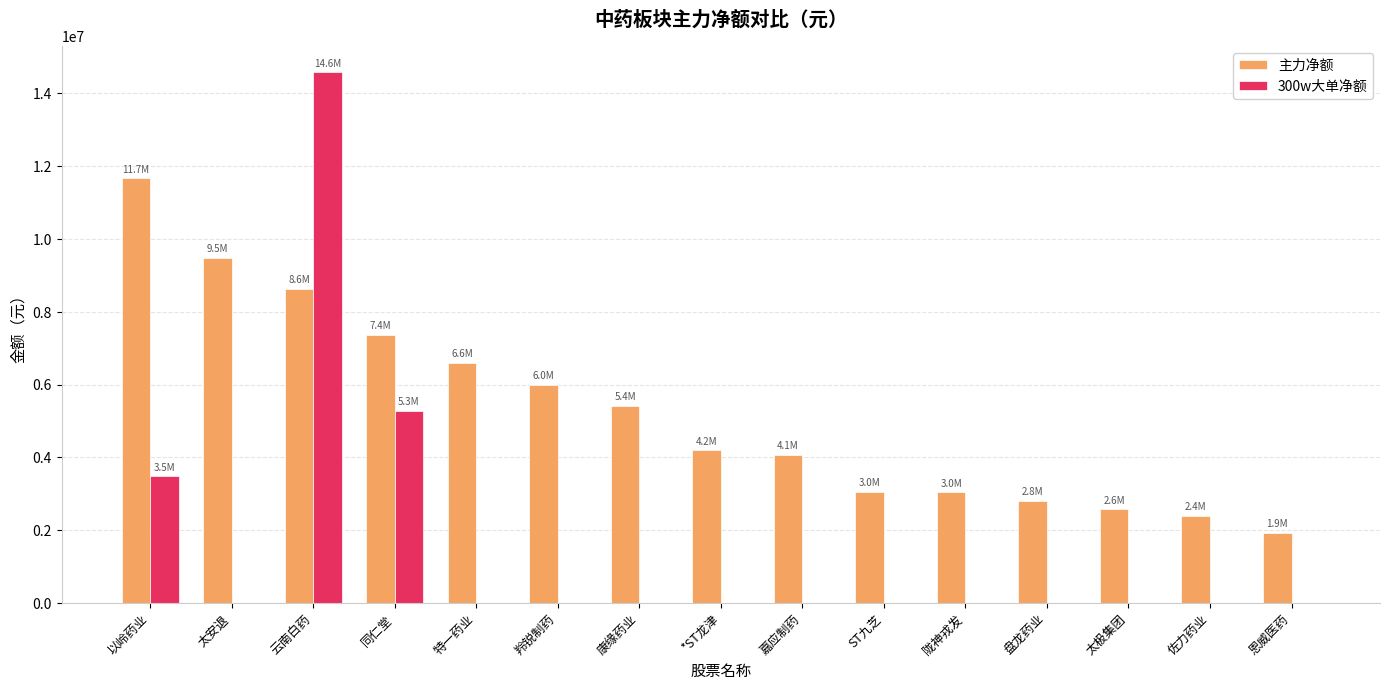

Which label corresponds to the largest value in the chart?

云南白药